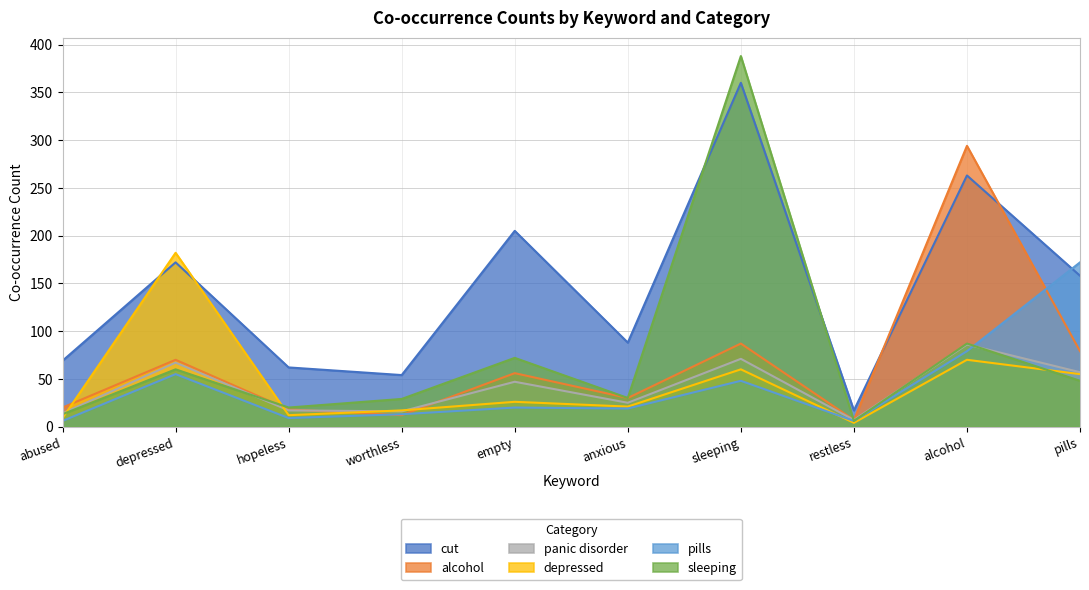

Between restless and empty, which is larger?

empty